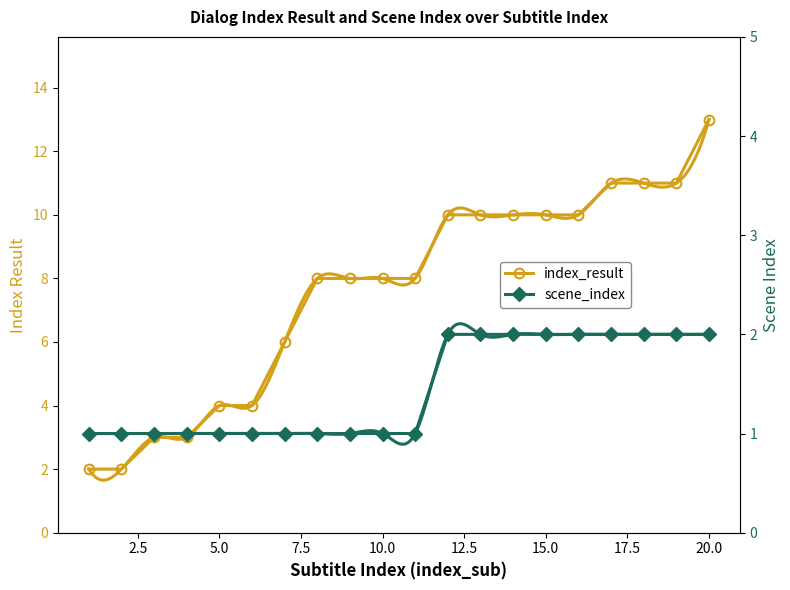

Reading right to left, list all the values displayed in this chart.

index_result: 13	11	11	11	10	10	10	10	10	8	8	8	8	6	4	4	3	3	2	2
scene_index: 2	2	2	2	2	2	2	2	2	1	1	1	1	1	1	1	1	1	1	1